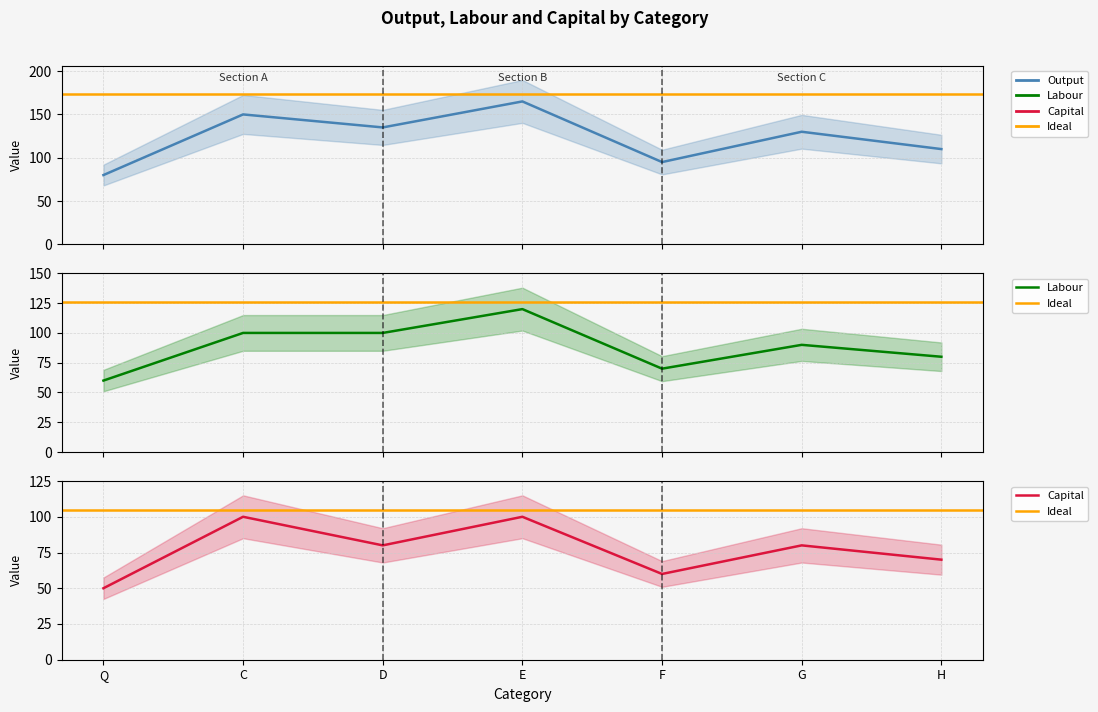

At which label is Labour closest to 90?

G